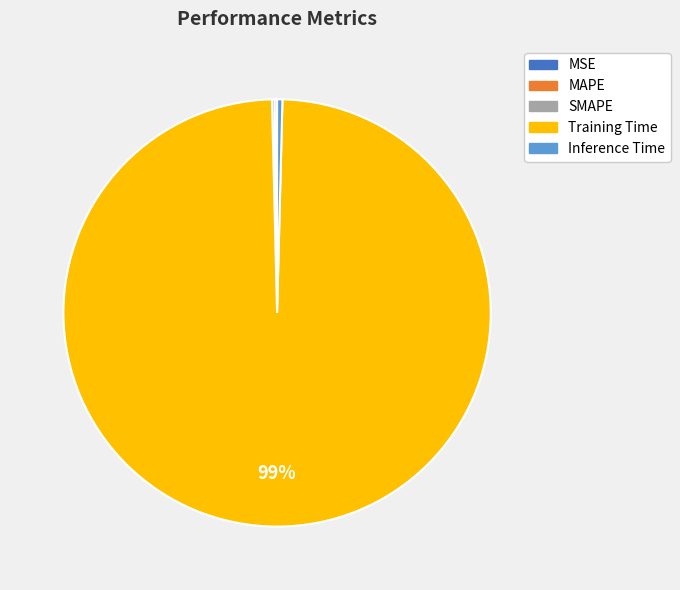

Is it true that Training Time is 99% of the pie?

True